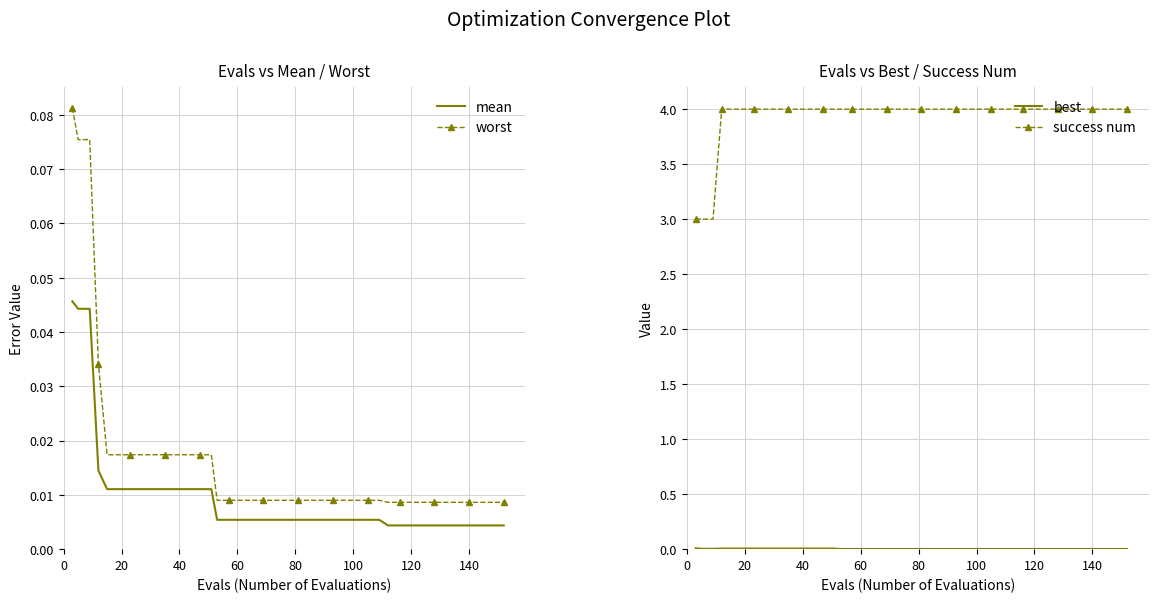

True or false: success num has more than 1 points higher than both neighbors.

False